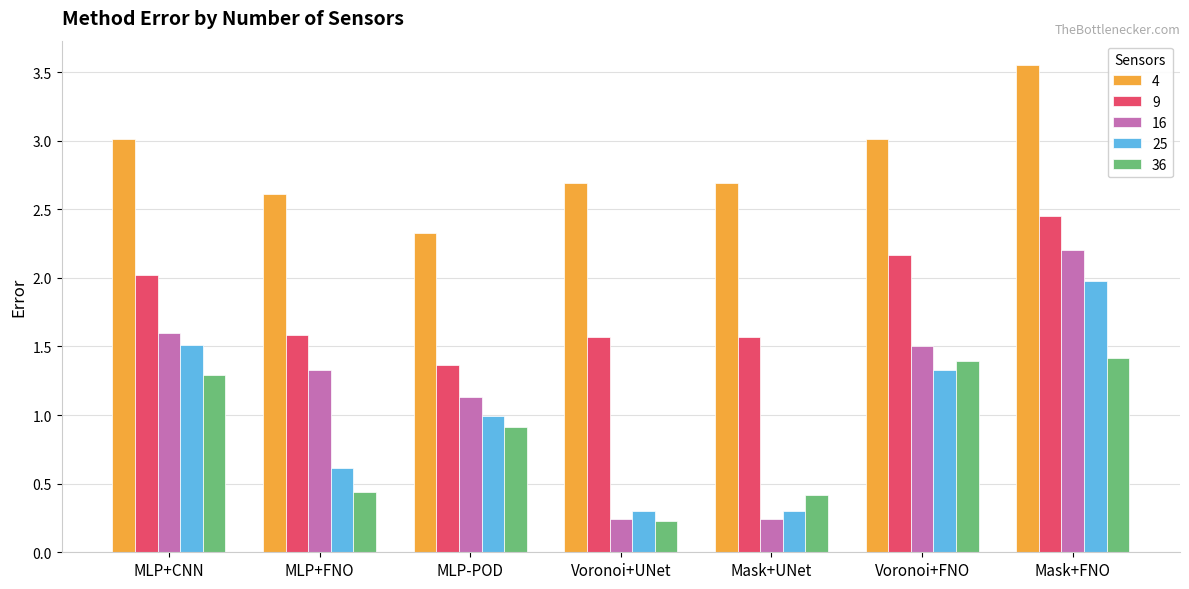

What is the label of the 1st bar from the right?

Mask+FNO